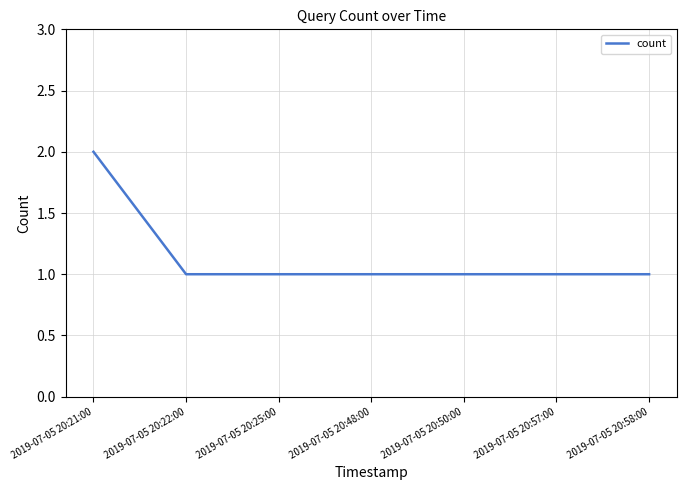

What is the smallest value displayed?

1